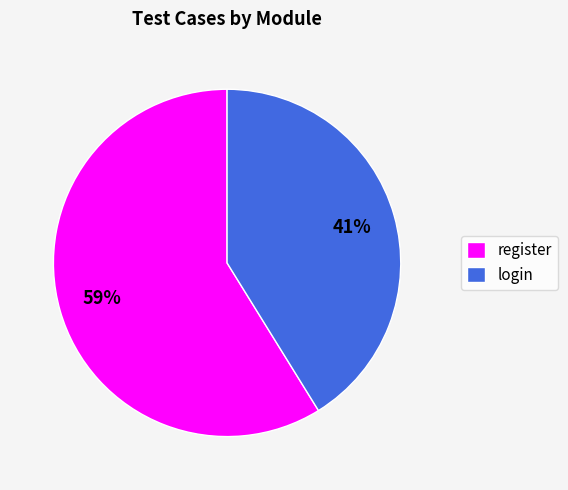

To the nearest percent, what percentage of the pie is login?

41%